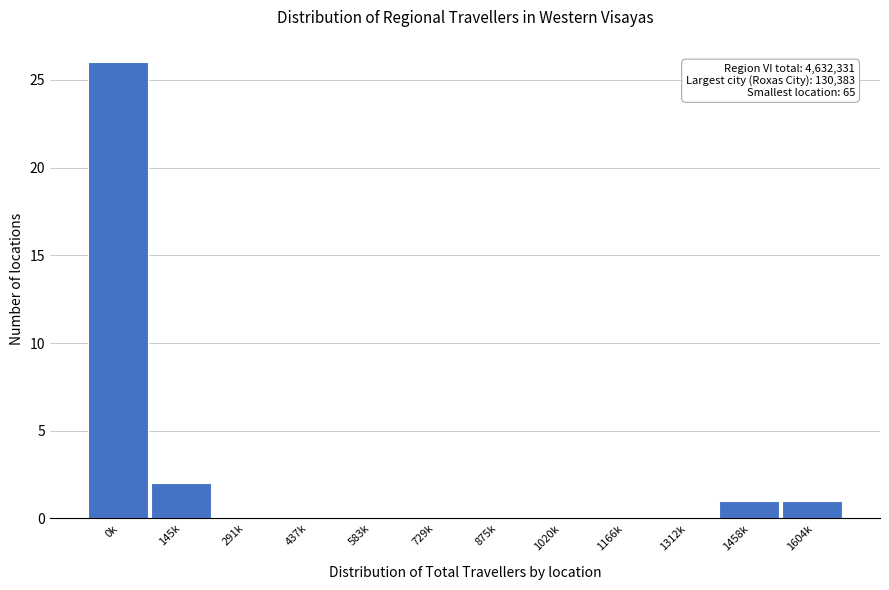

Reading left to right, transcribe all the data shown in this chart.

0k=26	145k=2	291k=0	437k=0	583k=0	729k=0	875k=0	1020k=0	1166k=0	1312k=0	1458k=1	1604k=1